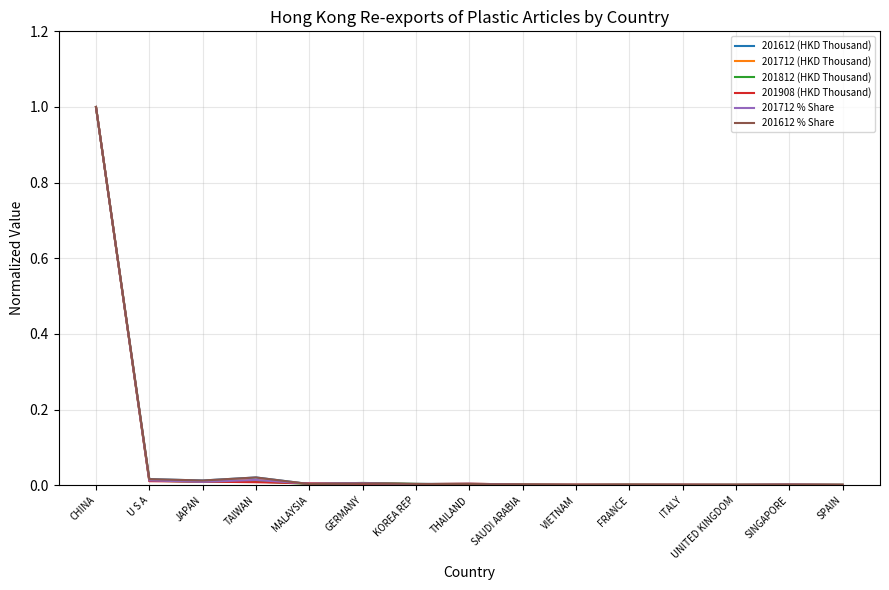

Is it true that 201712 (HKD Thousand) equals 0.0 at U S A?

True